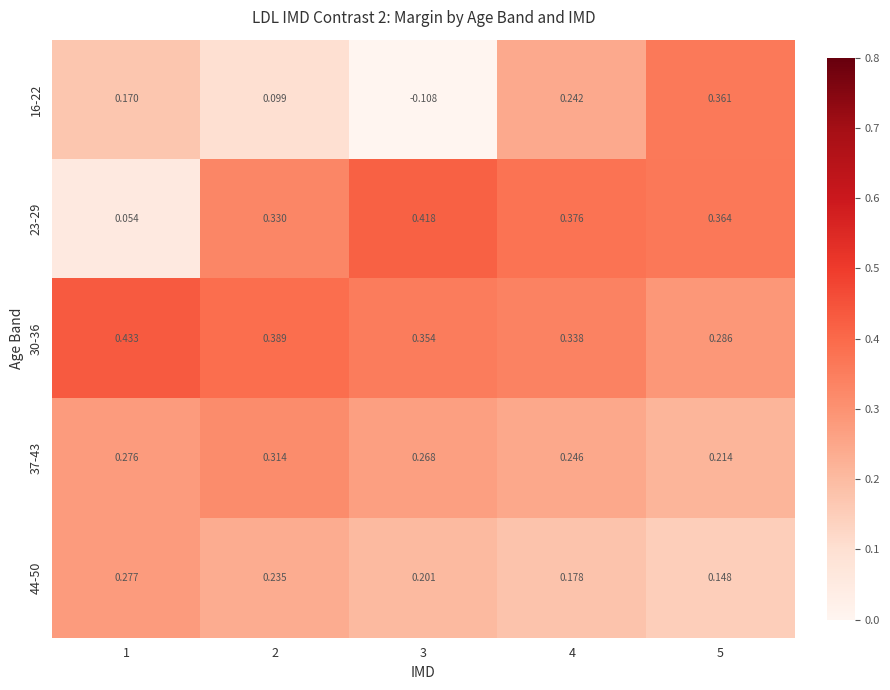

Reading right to left, what are all the values shown in this chart?

16-22: 5=0.4	4=0.2	3=-0.1	2=0.1	1=0.2
23-29: 5=0.4	4=0.4	3=0.4	2=0.3	1=0.1
30-36: 5=0.3	4=0.3	3=0.4	2=0.4	1=0.4
37-43: 5=0.2	4=0.2	3=0.3	2=0.3	1=0.3
44-50: 5=0.1	4=0.2	3=0.2	2=0.2	1=0.3